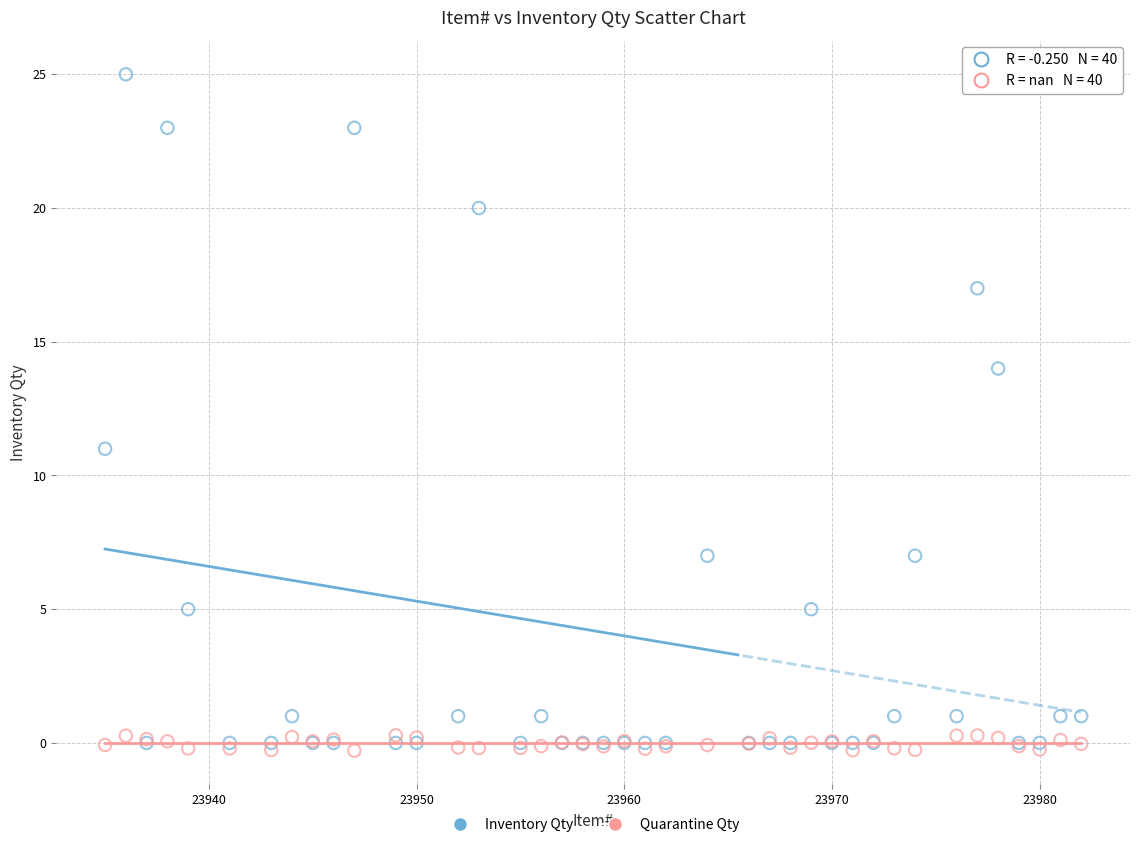

Which series contains the highest Y value?

Inventory Qty